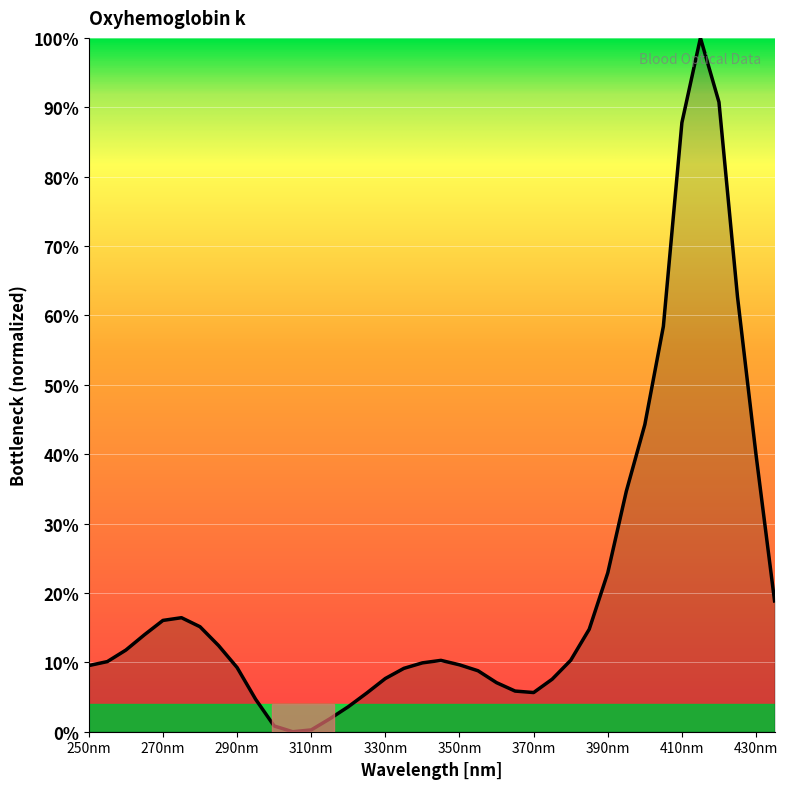

What is the maximum value shown in the chart?

100.0